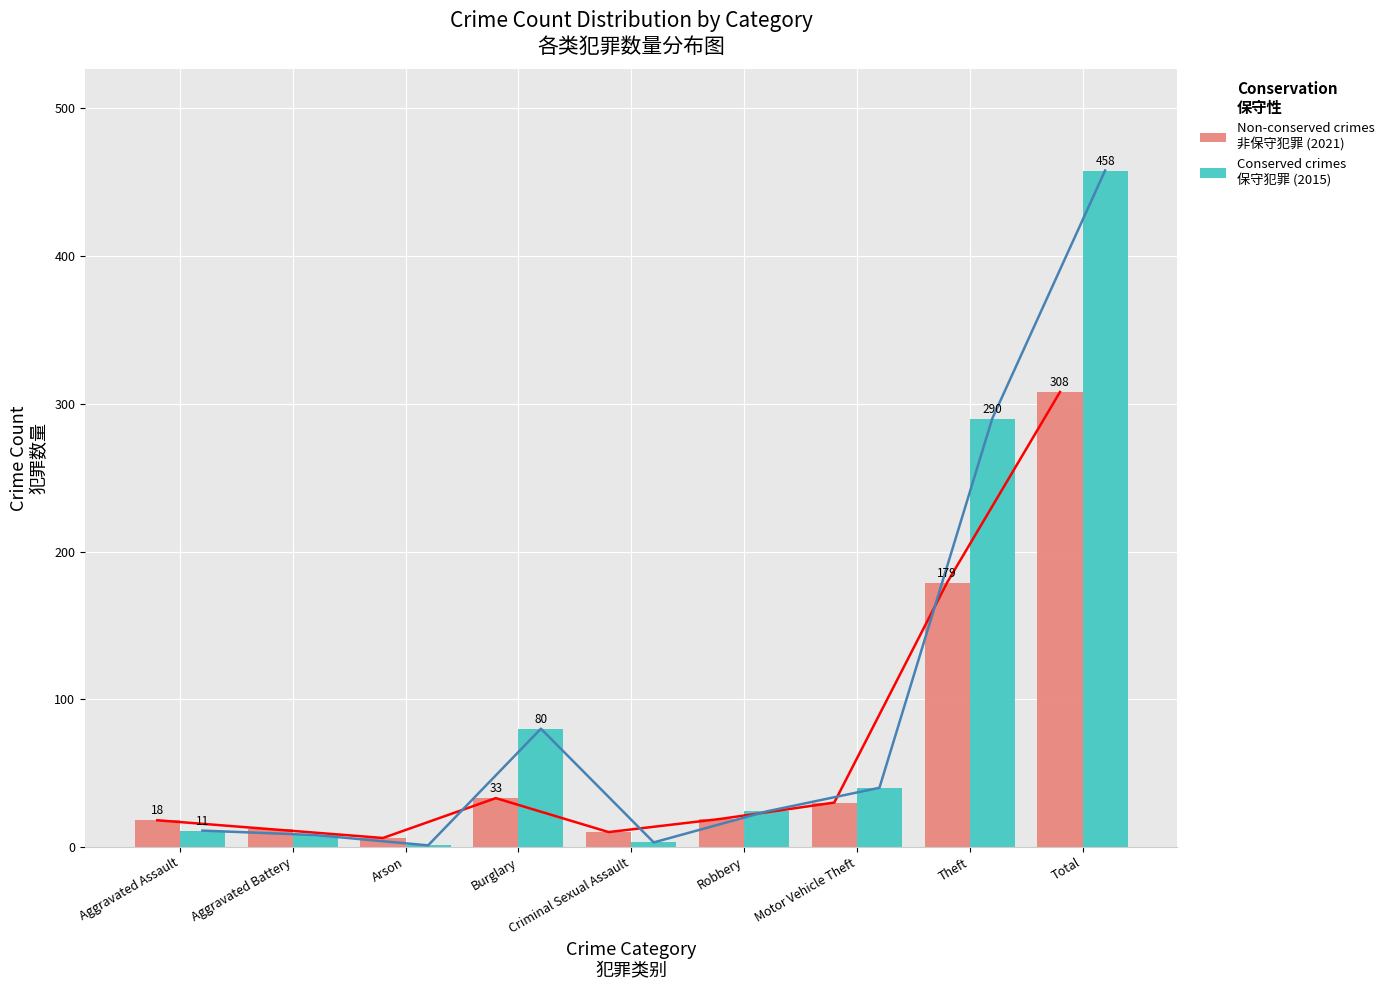

What is the smallest value displayed?

1